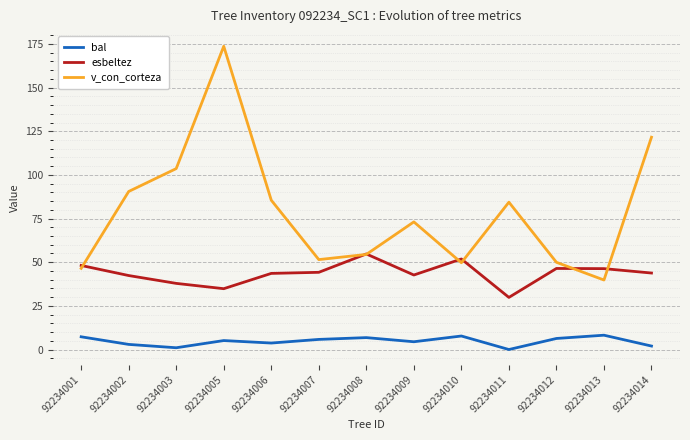

Is the value of bal at 92234006 greater than the value of esbeltez at 92234001?

No